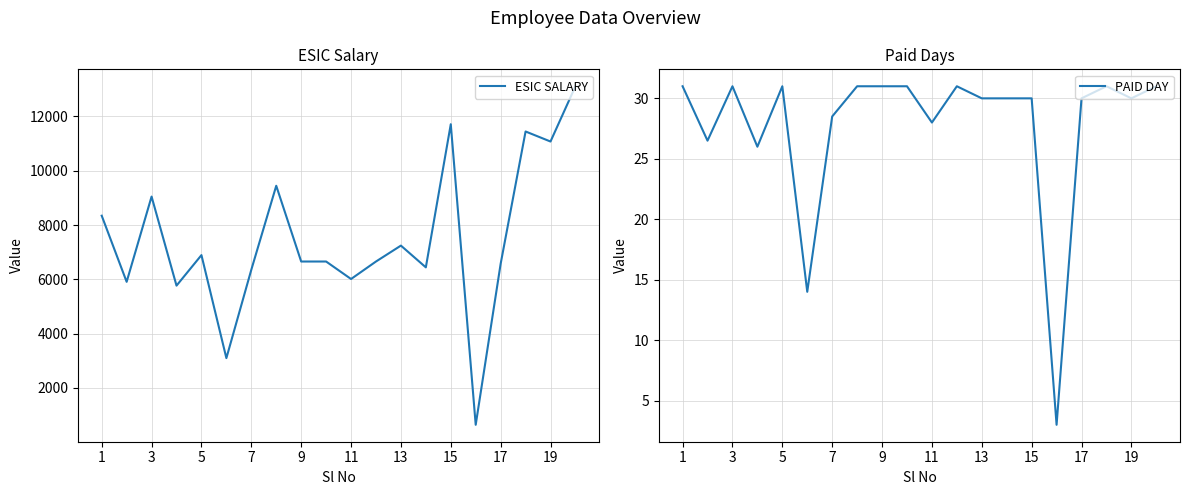

The PAID DAY series shows 49.1 at 19. True or false?

False